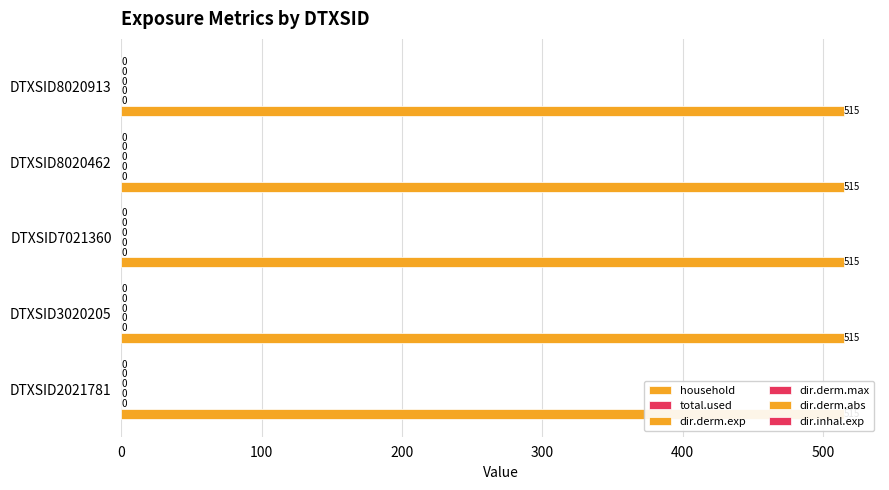

At DTXSID2021781, list the series in order from largest to smallest.

household, total.used, dir.derm.exp, dir.derm.max, dir.derm.abs, dir.inhal.exp